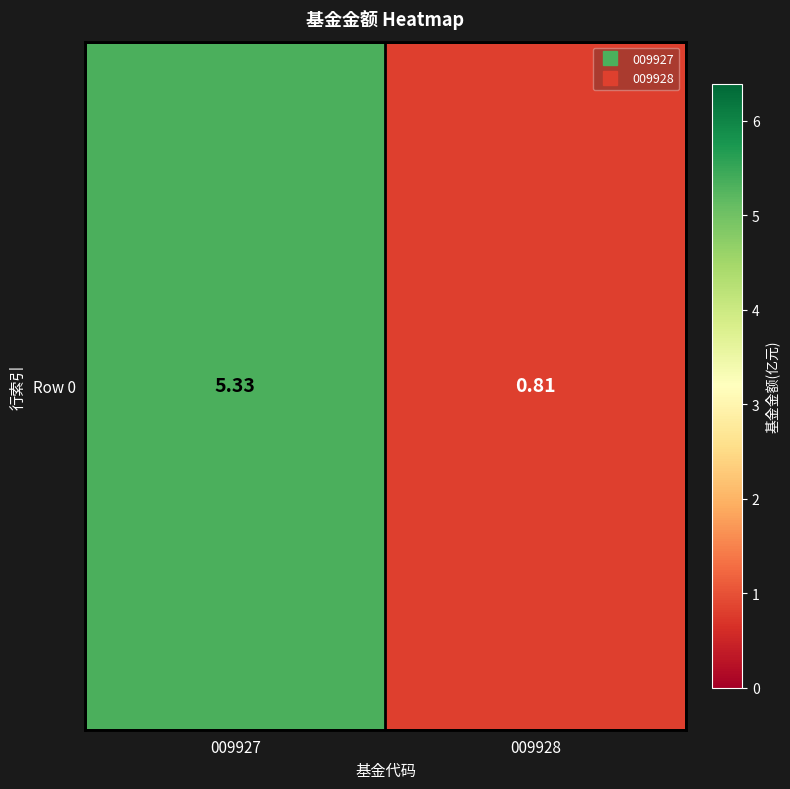

Reading left to right, extract all data points from this chart.

5.3	0.8